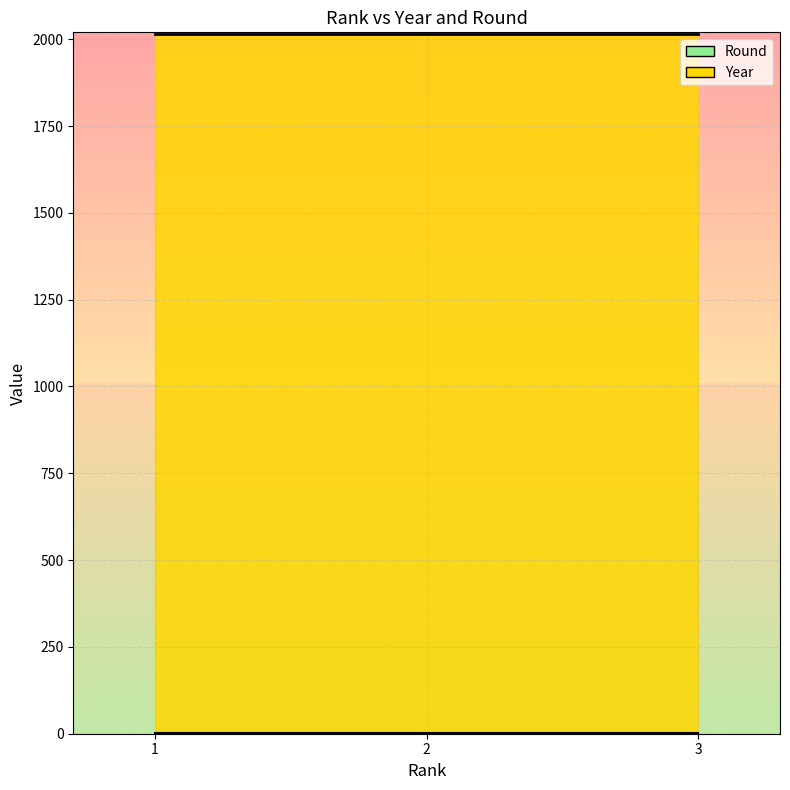

At 3, list the series in order from smallest to largest.

Round, Year